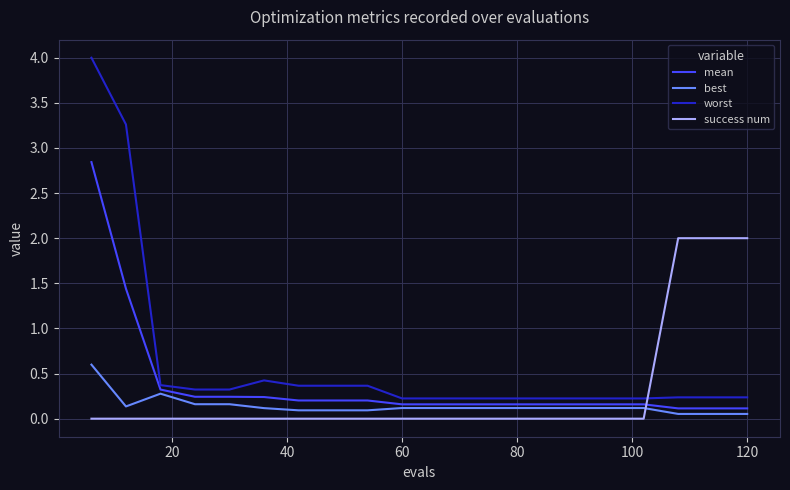

Is this an area chart (filled region under the line)?

No